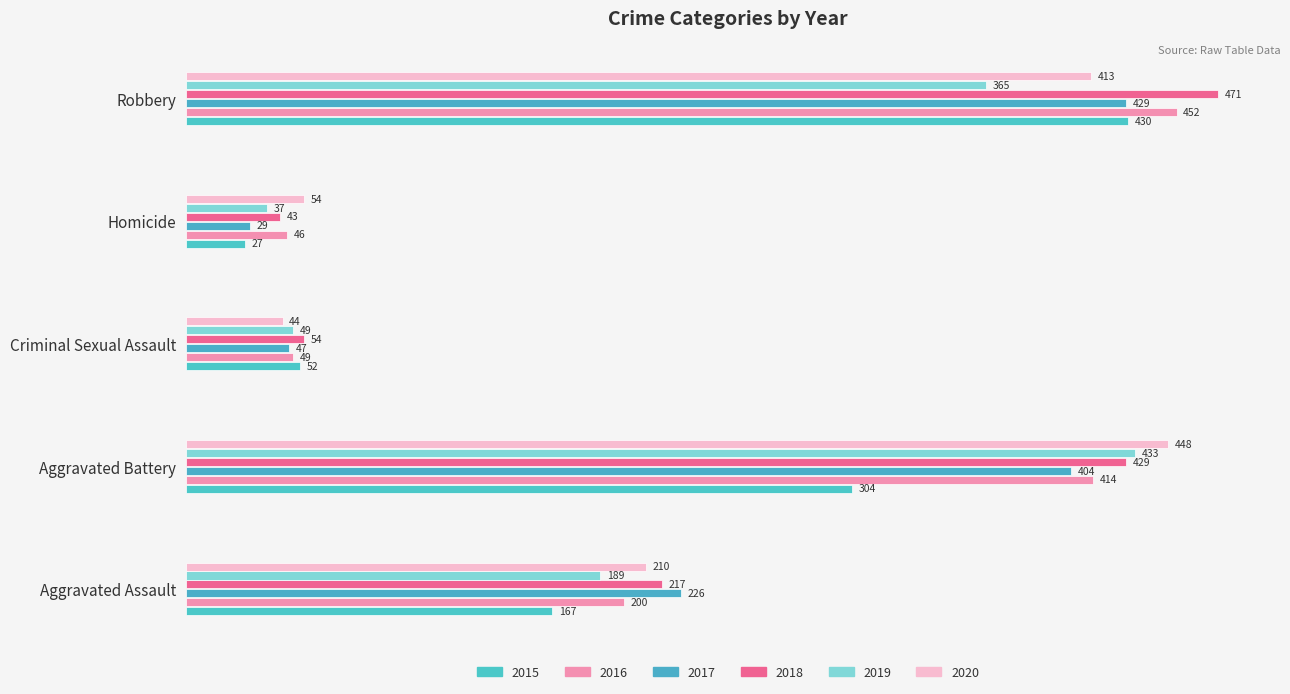

Between Homicide and Robbery, which is larger?

Robbery